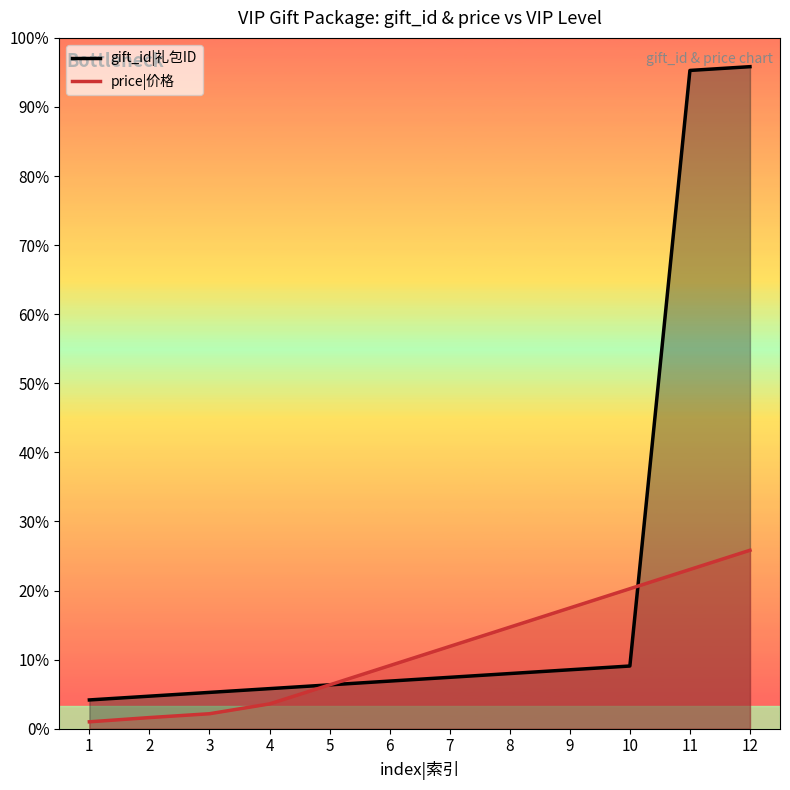

How many intersections are there between price and gift_id?

2